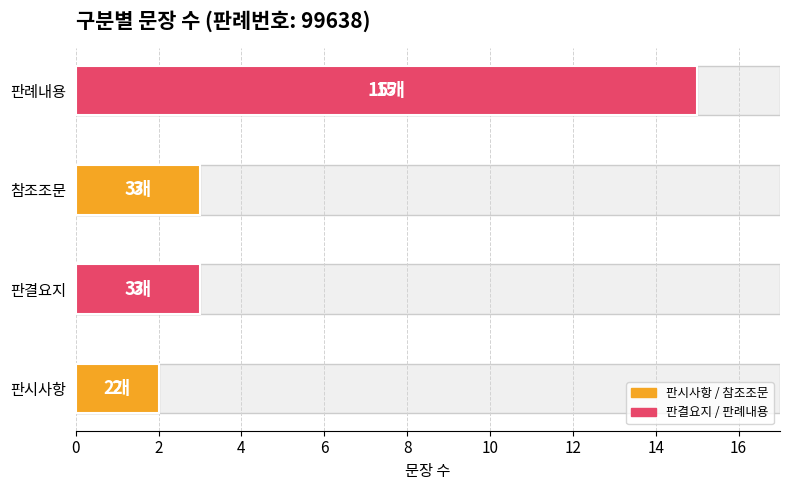

What is the value of the 3rd bar from the left?

3